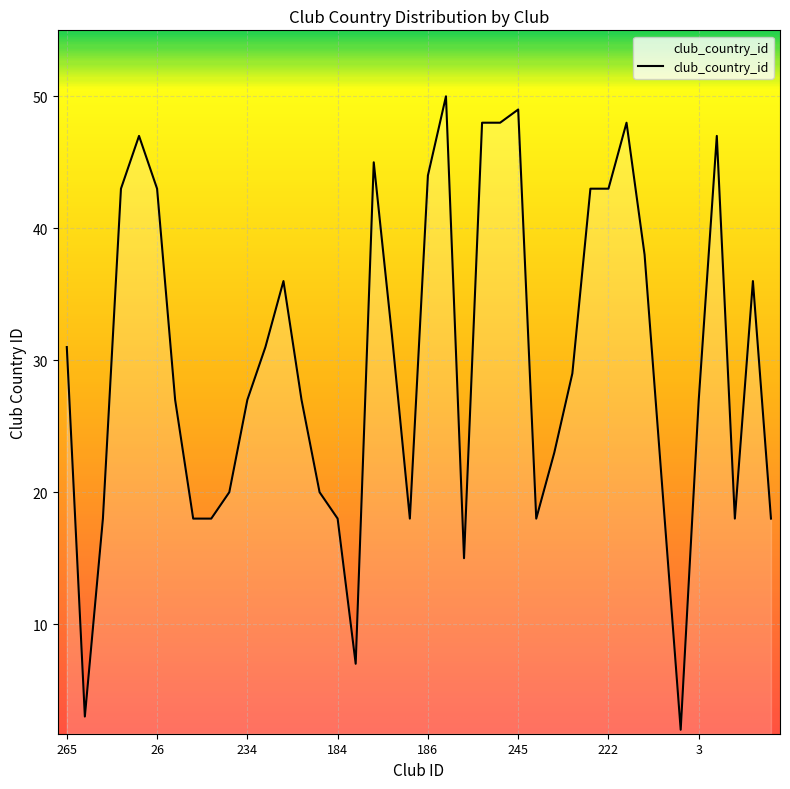

What is the greatest value displayed?

50